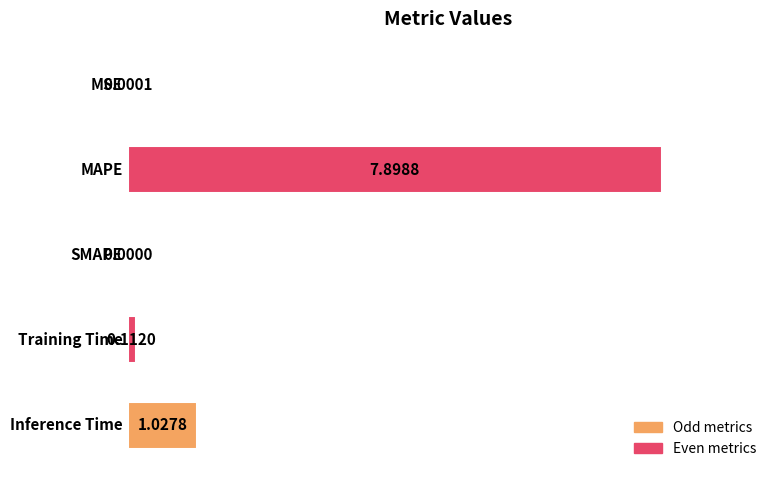

What is the sum of all values?

9.0